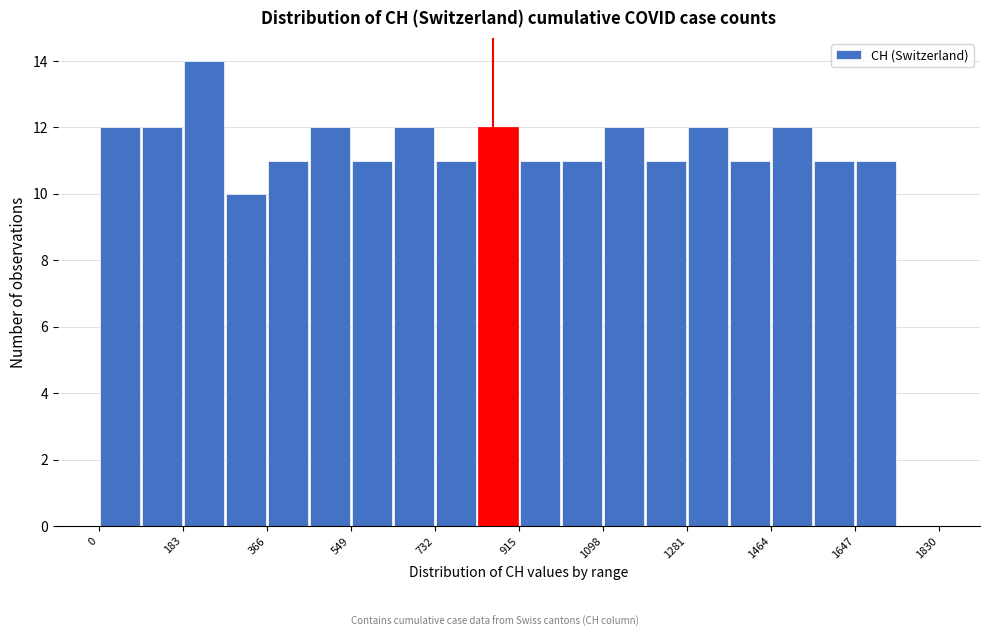

Reading left to right, list every bar in this chart as the range it spans on the x-axis followed by its height. Neither the bar edges nor the heights are printed on the chart, so give them approximately, as read against the axes.

0 to 100: 12
100 to 180: 12
180 to 280: 14
280 to 360: 10
360 to 460: 11
460 to 540: 12
540 to 640: 11
640 to 740: 12
740 to 820: 11
820 to 920: 12
920 to 1000: 11
1000 to 1100: 11
1100 to 1180: 12
1180 to 1280: 11
1280 to 1380: 12
1380 to 1460: 11
1460 to 1560: 12
1560 to 1640: 11
1640 to 1740: 11
1740 to 1840: 0